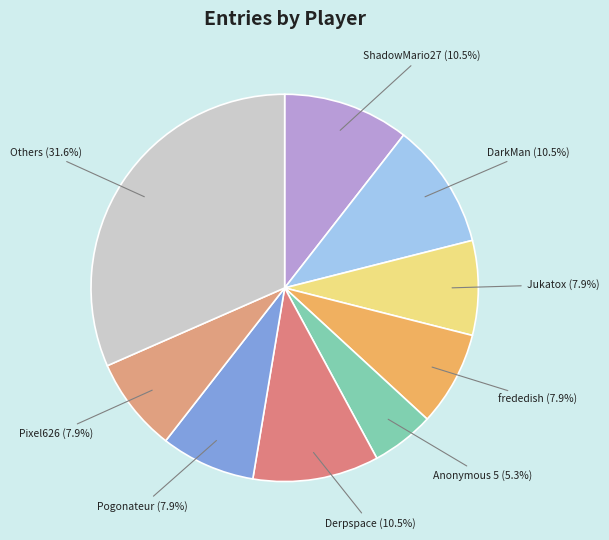

What percentage do Others and Pixel626 together represent?

39.5%